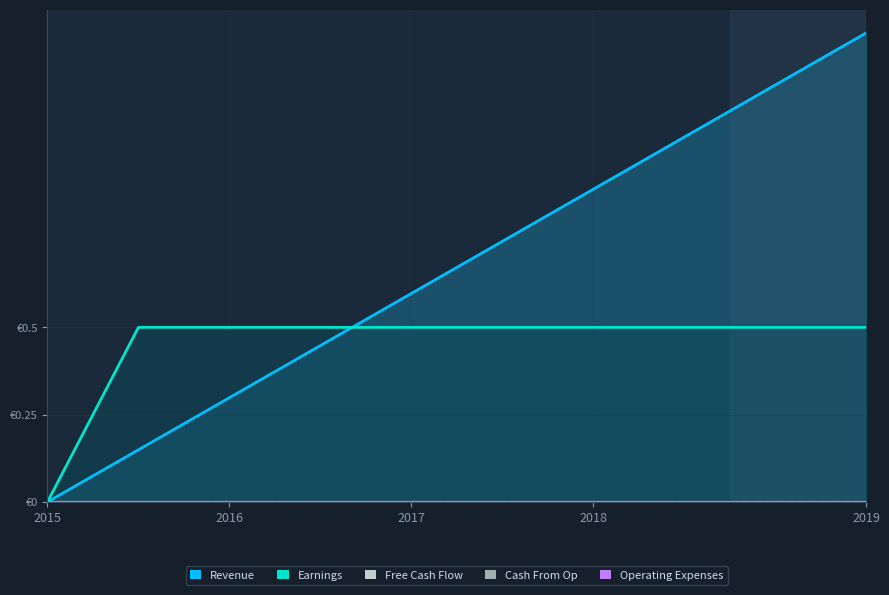

Which has a higher value, 5 or 8?

8